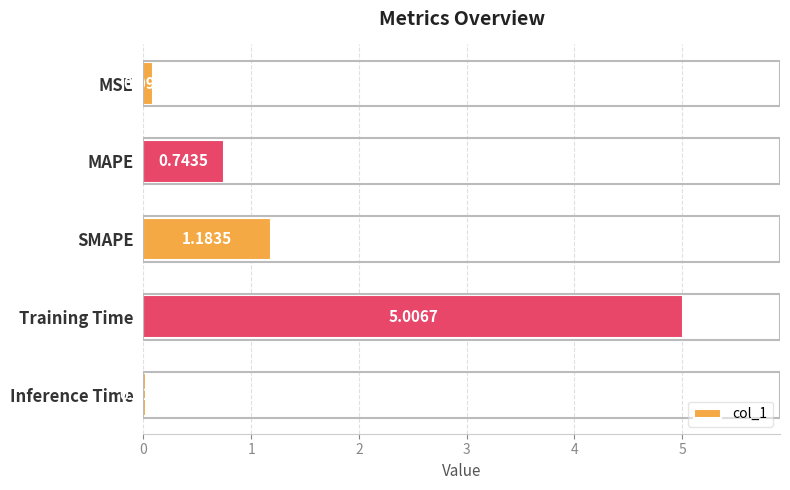

Does the chart contain any negative values?

No